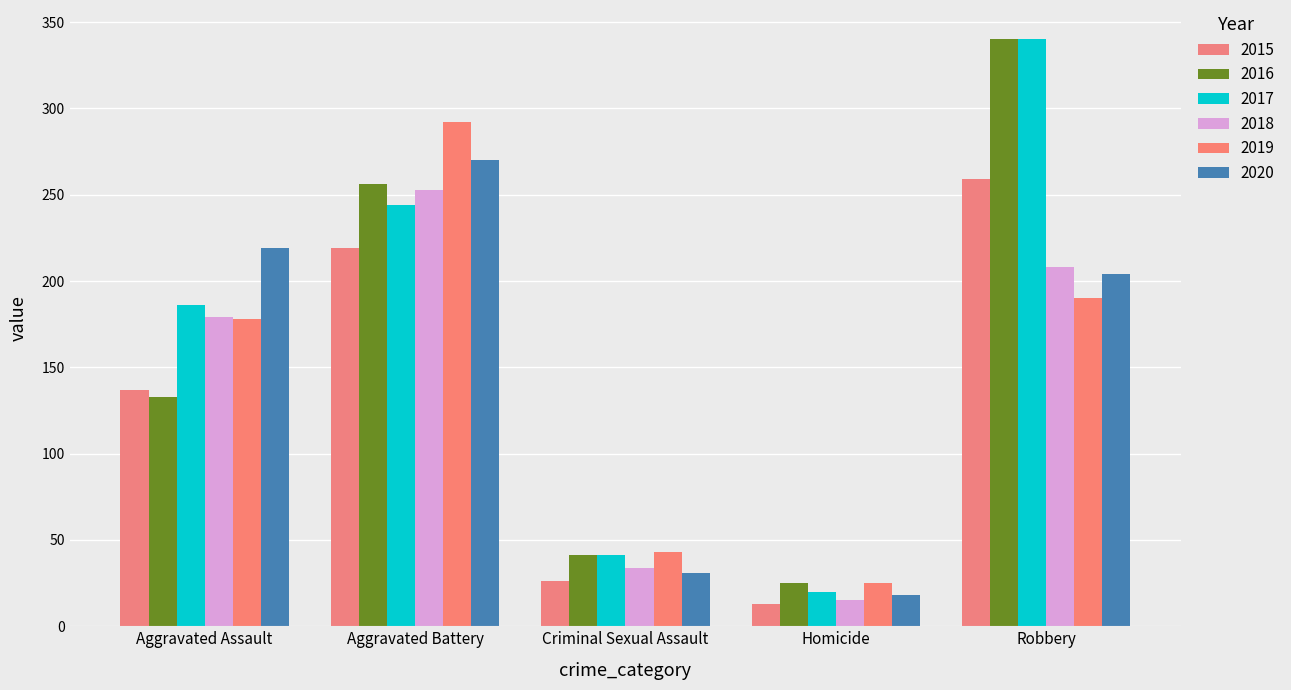

At which category is the sum across all series the highest?

Robbery